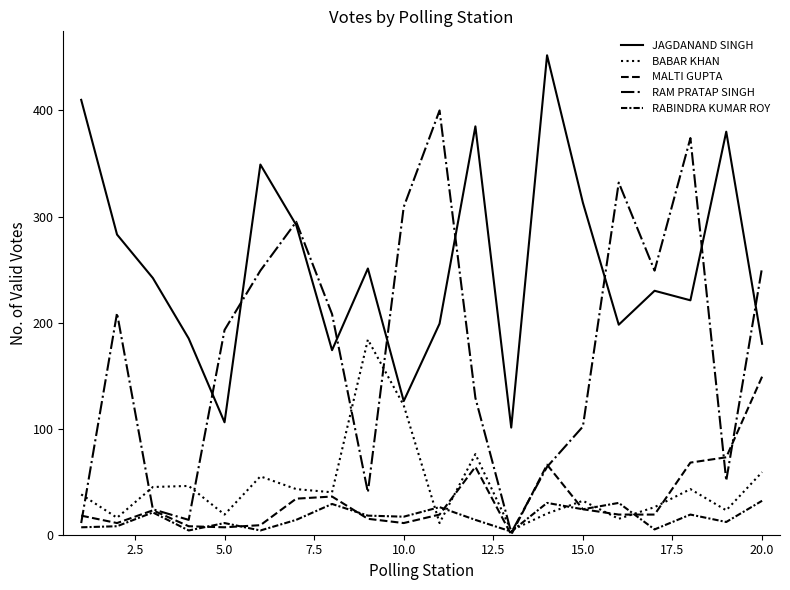

How many lines are shown in the chart?

5